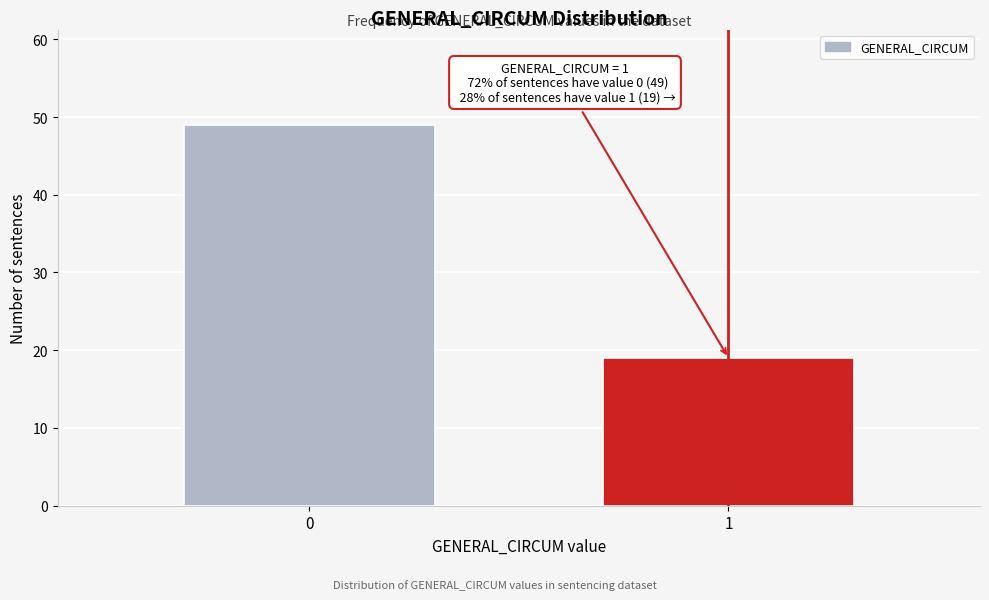

Reading left to right, list all the values displayed in this chart.

49	19